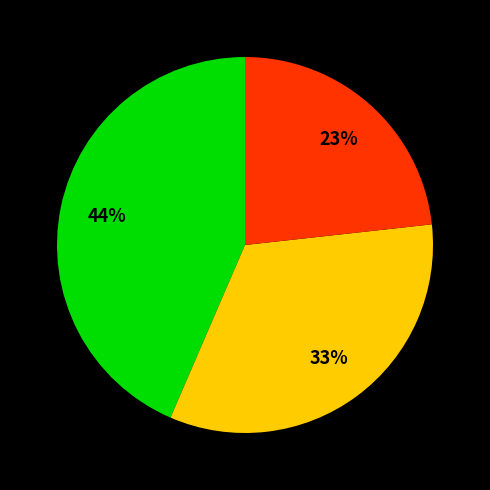

To the nearest percent, what is the average slice percentage?

33%